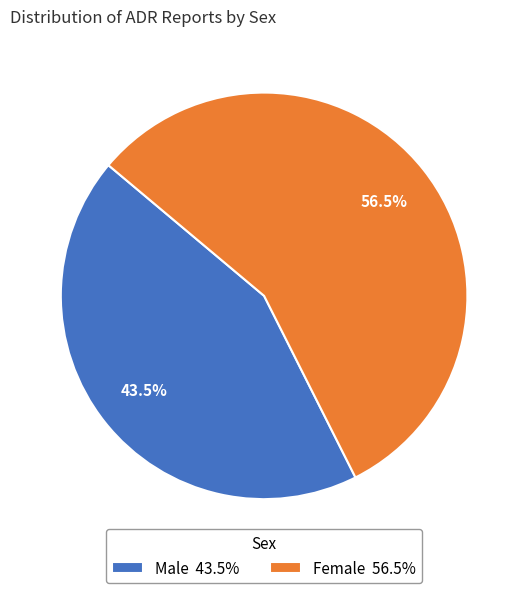

Which slice is the largest?

Female